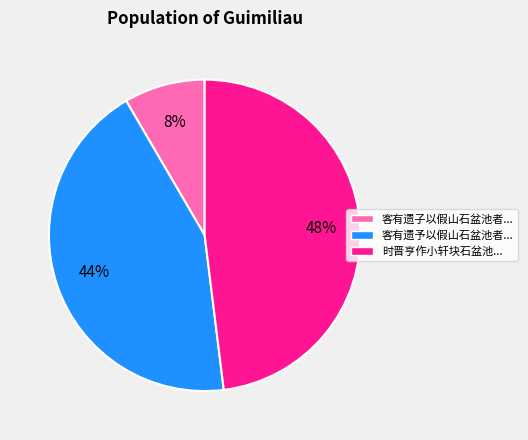

To the nearest percent, what is the difference between the largest and smallest slice percentages?

40%